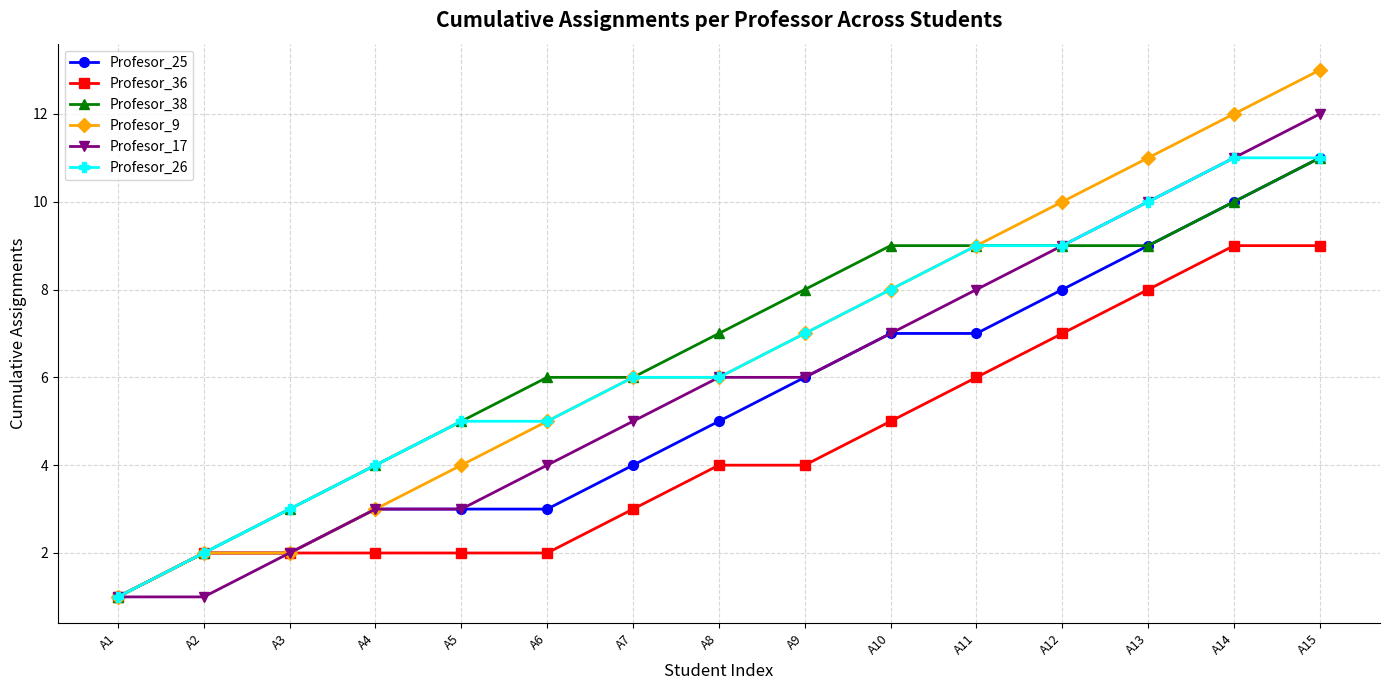

What are all the series names shown in the legend?

Profesor_25, Profesor_36, Profesor_38, Profesor_9, Profesor_17, Profesor_26